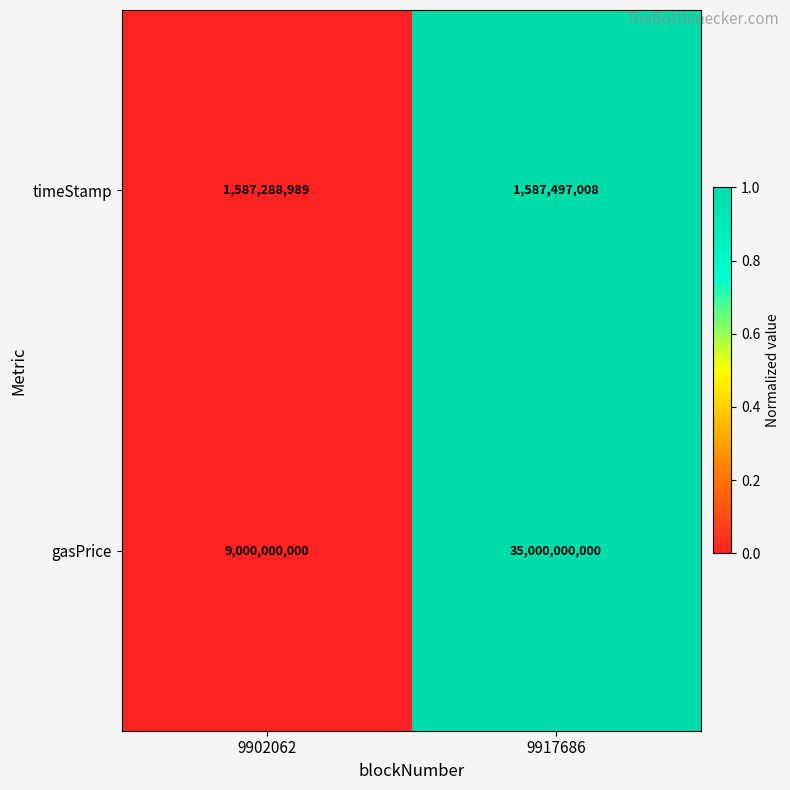

What is the approximate value of gasPrice at 9917686, to the nearest 10?

35000000000